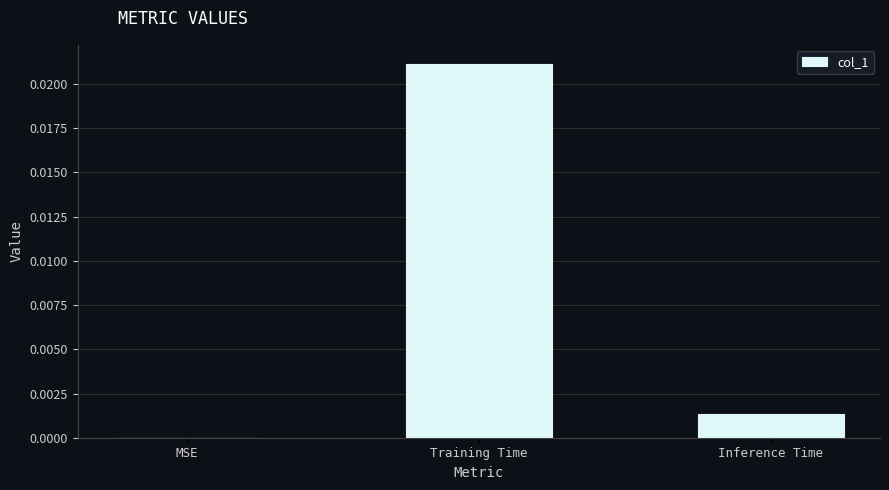

Which has a higher value, Inference Time or MSE?

Inference Time